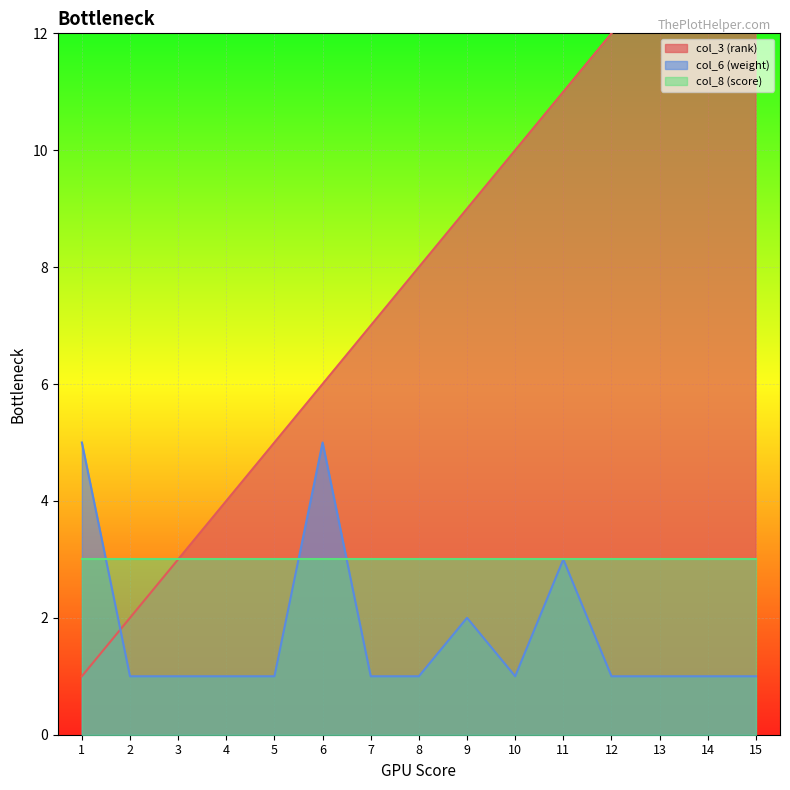

True or false: col_6 (weight) has a value of 1 at 4.

True